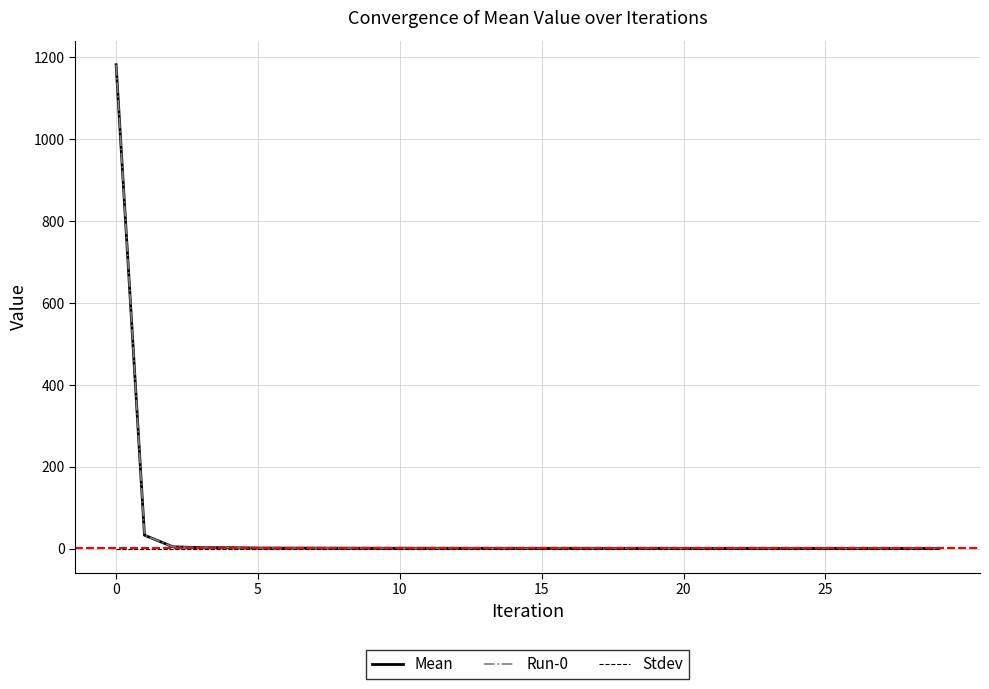

Is this an area chart (filled region under the line)?

No